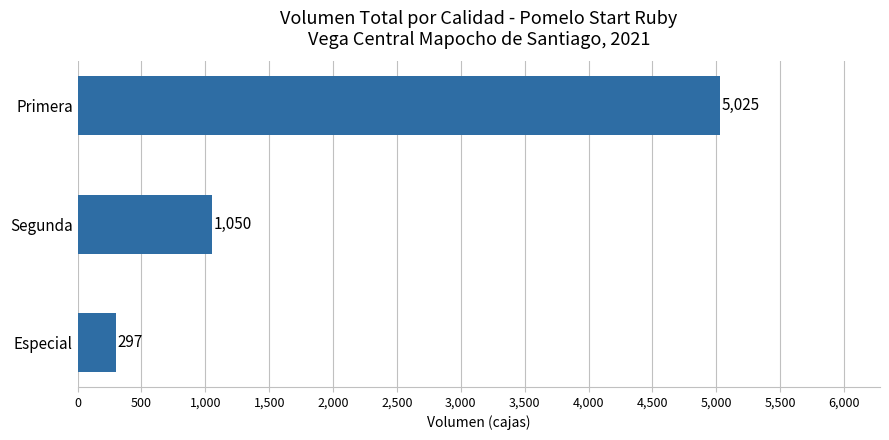

Reading top to bottom, list all the values displayed in this chart.

5025	1050	297